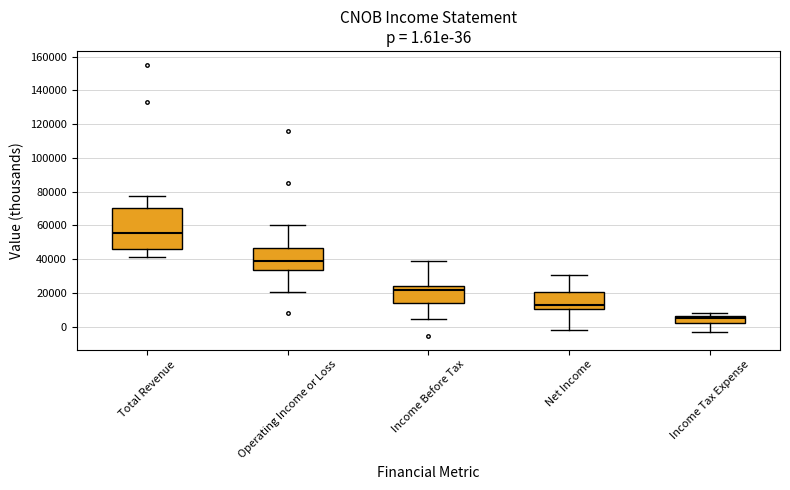

Which box has the highest median line?

Total Revenue